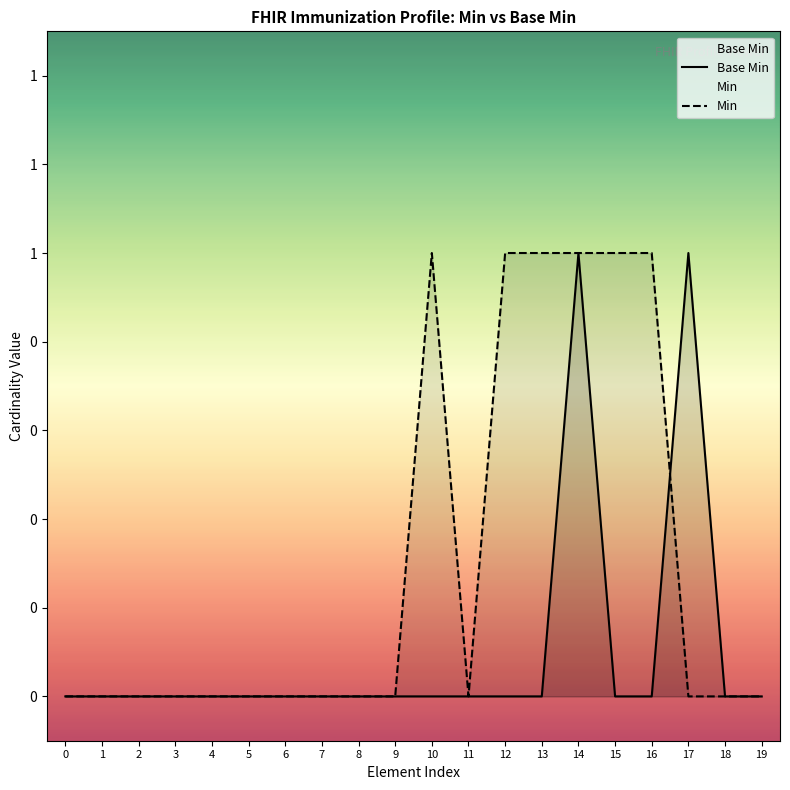

Reading right to left, transcribe all the data shown in this chart.

Base Min: 0	0	1	0	0	1	0	0	0	0	0	0	0	0	0	0	0	0	0	0
Min: 0	0	0	1	1	1	1	1	0	1	0	0	0	0	0	0	0	0	0	0